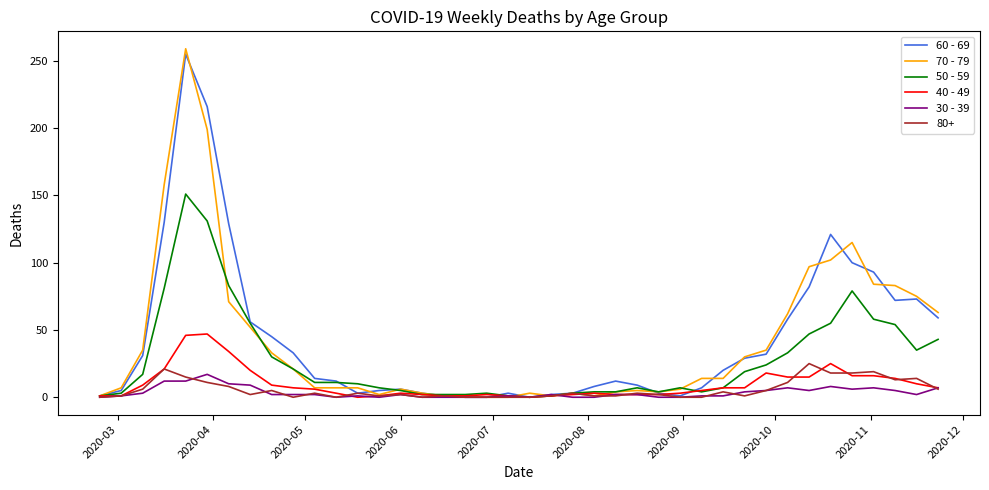

How many values in the 40 - 49 series are below 6?

20